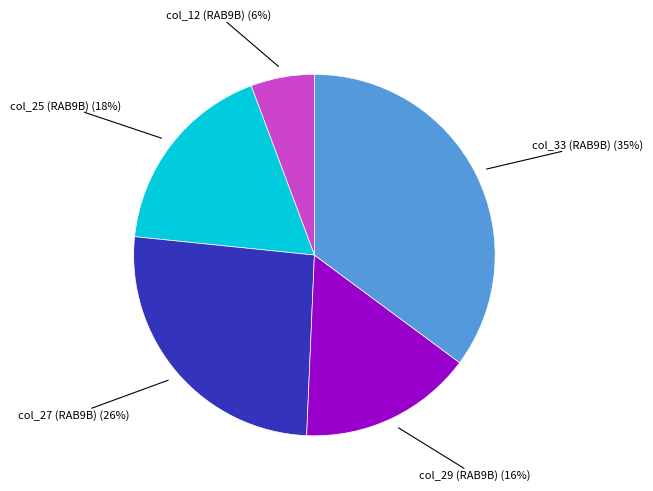

To the nearest percent, what is the average slice percentage?

20%